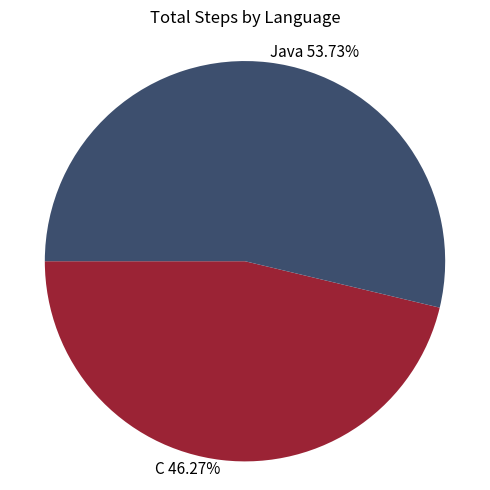

Rank the categories by value from highest to lowest.

Java, C